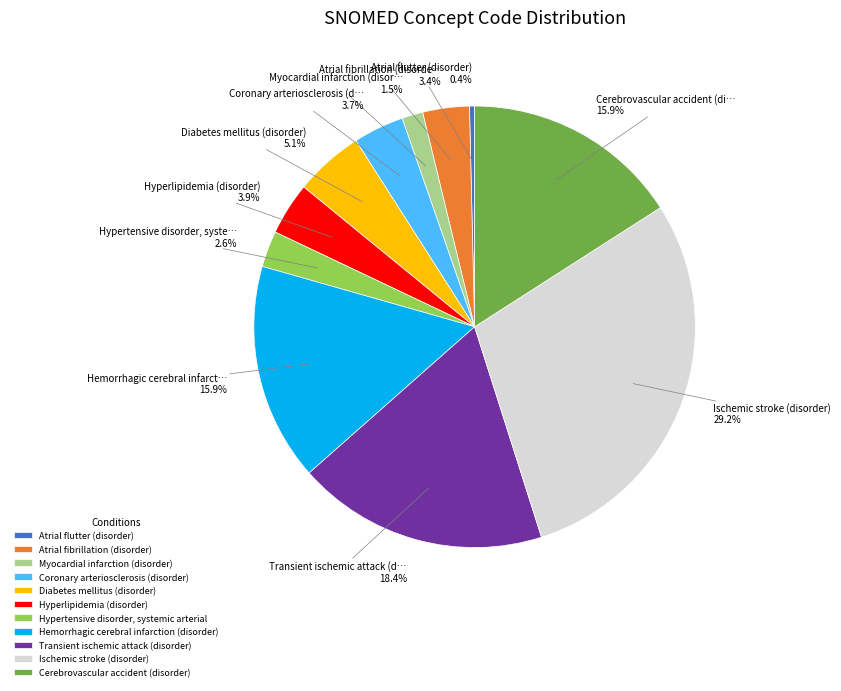

Between Coronary arteriosclerosis (disorder) and Cerebrovascular accident (disorder), which is larger?

Cerebrovascular accident (disorder)